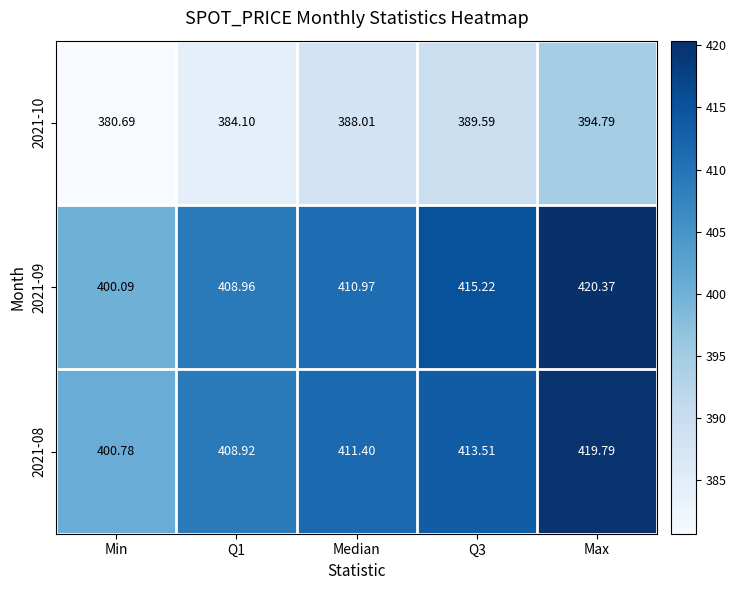

At which category does the chart reach its minimum across all series?

Min